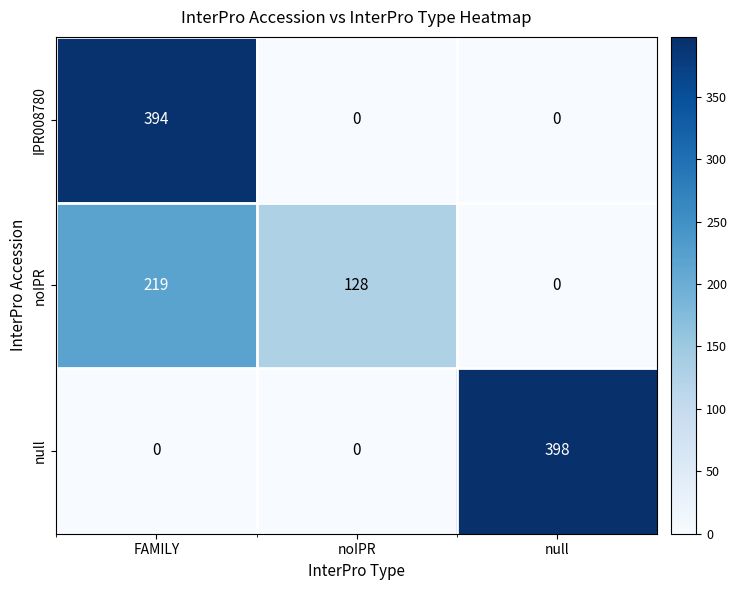

What is the maximum value for IPR008780?

394